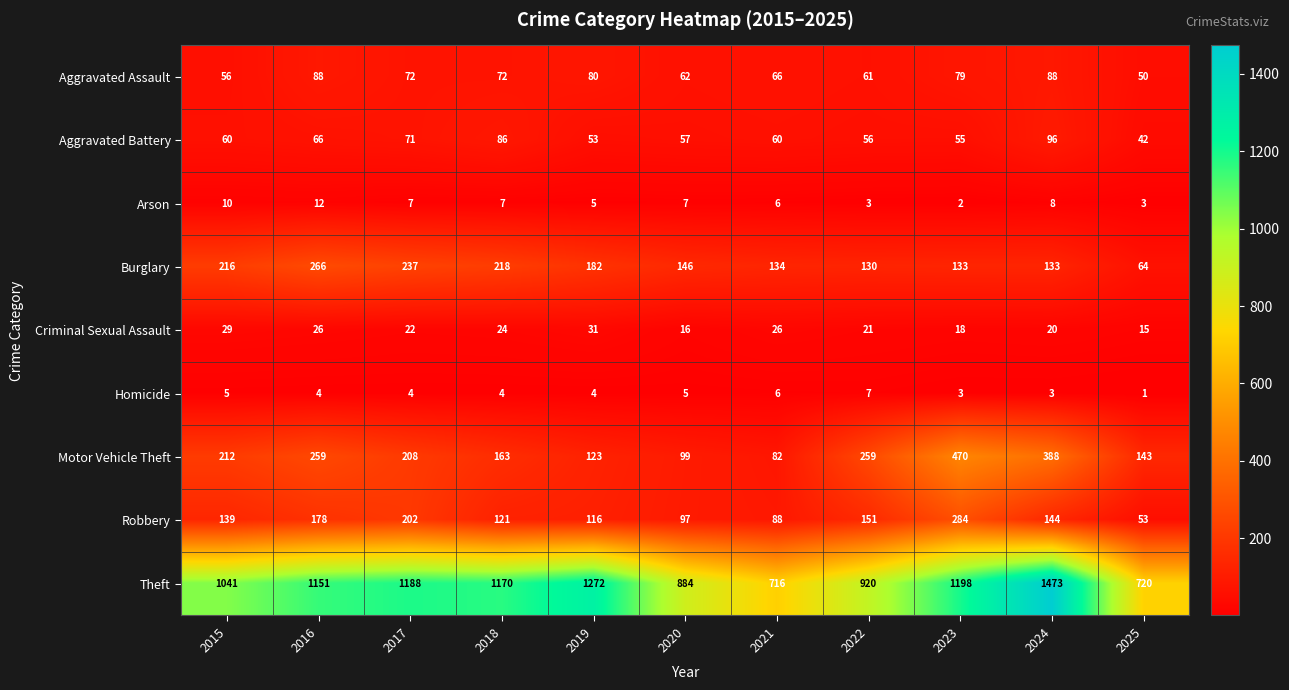

What is the greatest value displayed?

1473